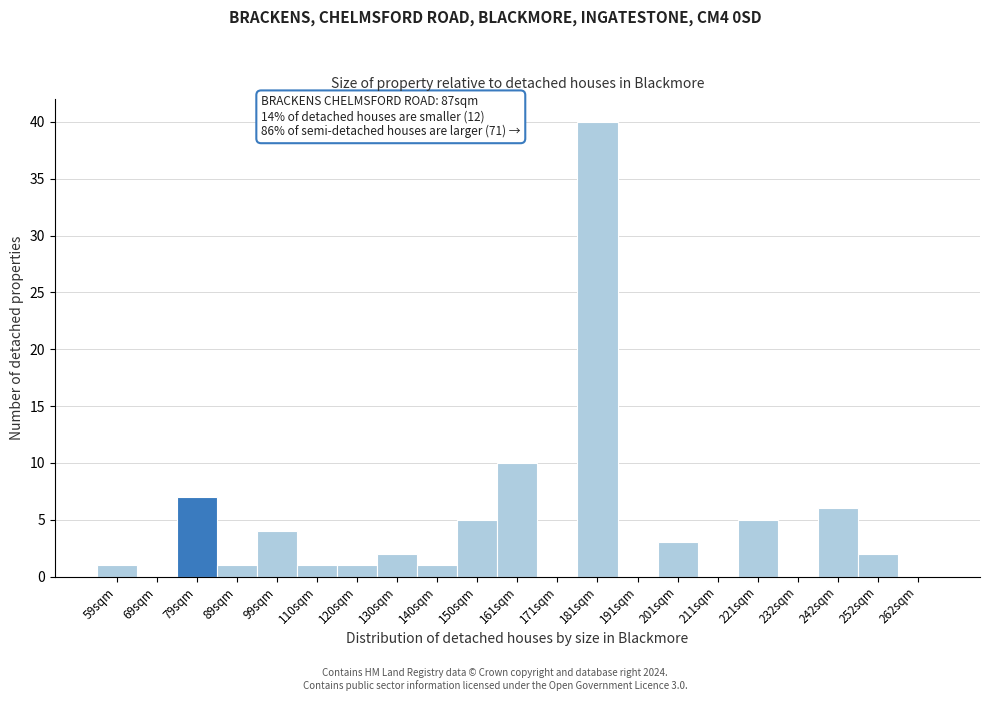

Reading left to right, what are all the values shown in this chart?

59sqm=1	69sqm=0	79sqm=7	89sqm=1	99sqm=4	110sqm=1	120sqm=1	130sqm=2	140sqm=1	150sqm=5	161sqm=10	171sqm=0	181sqm=40	191sqm=0	201sqm=3	211sqm=0	221sqm=5	232sqm=0	242sqm=6	252sqm=2	262sqm=0